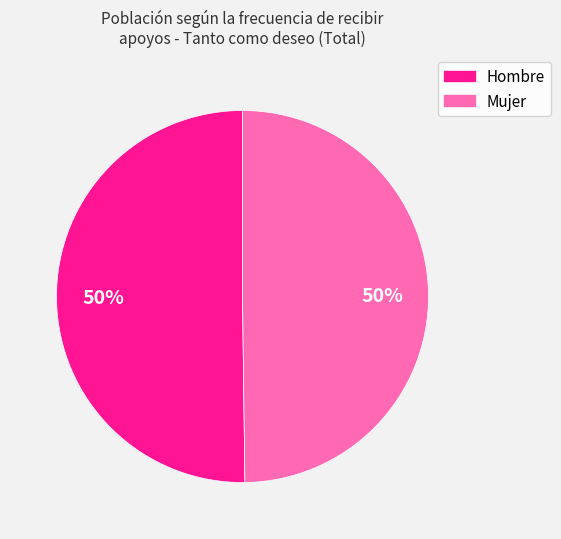

Is the sum of Mujer and Hombre greater than half?

Yes